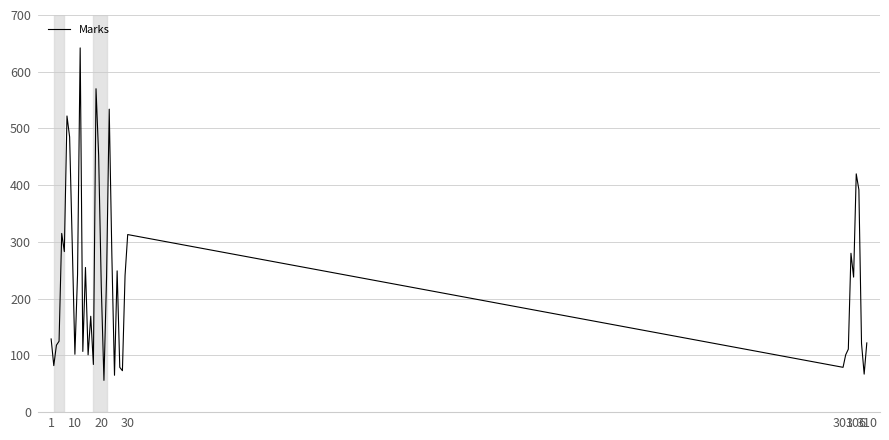

What is the greatest value displayed?

642